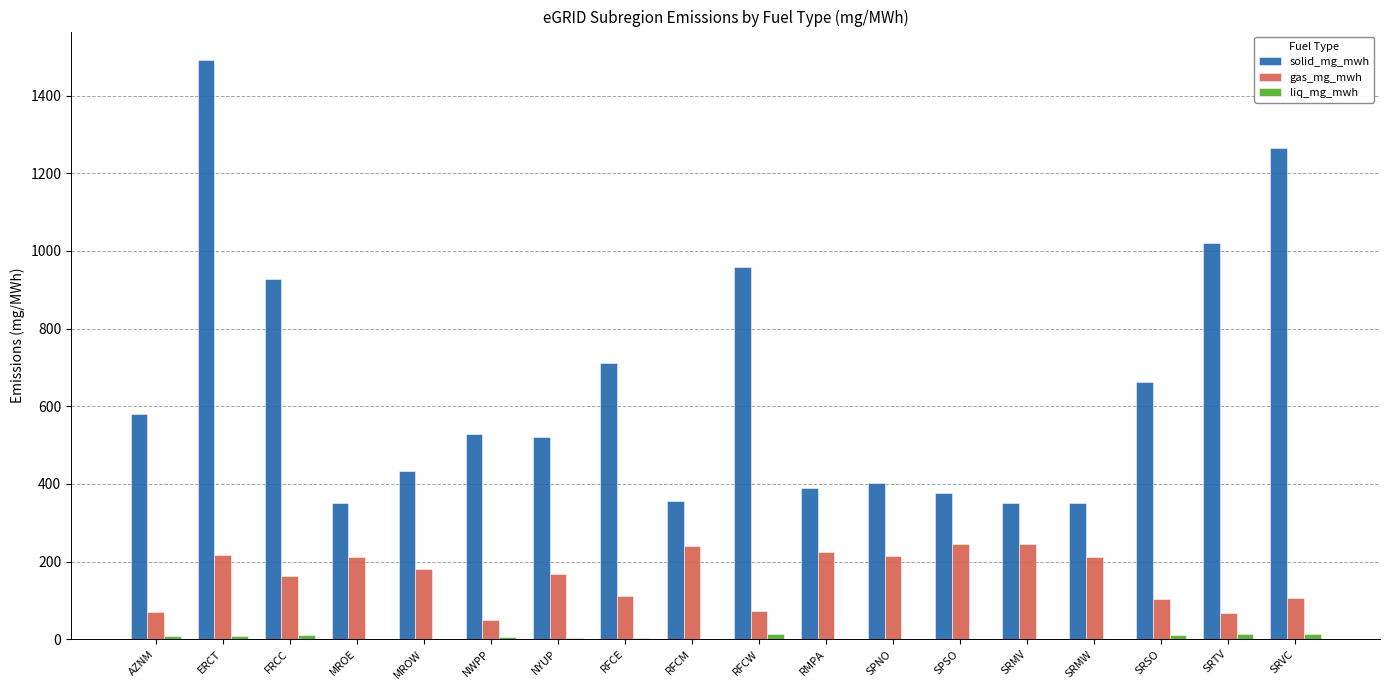

What is the sum of the solid_mg_mwh values at SRMW and FRCC?

1277.3